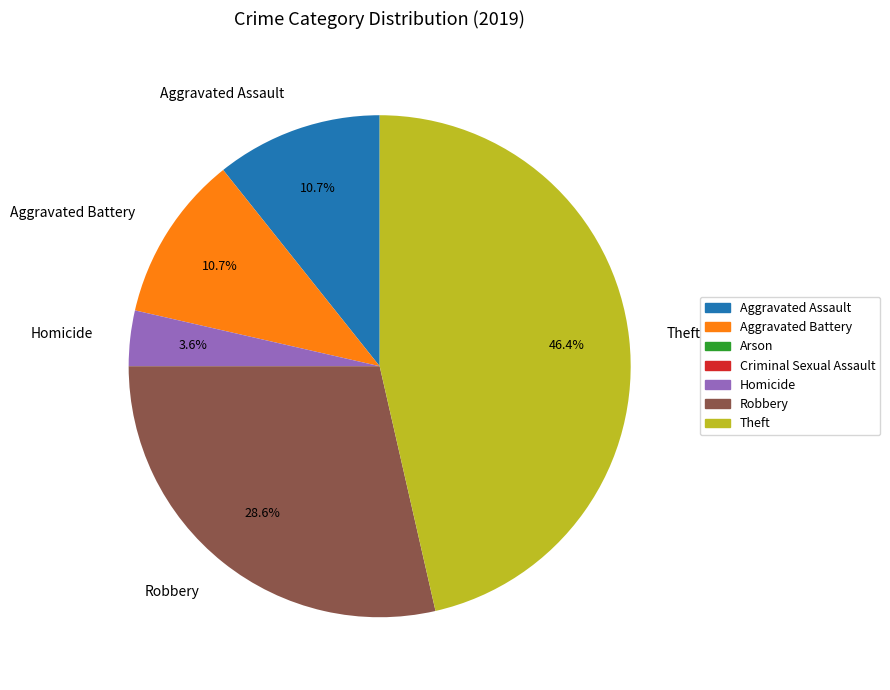

Which category has the biggest portion of the pie?

Theft